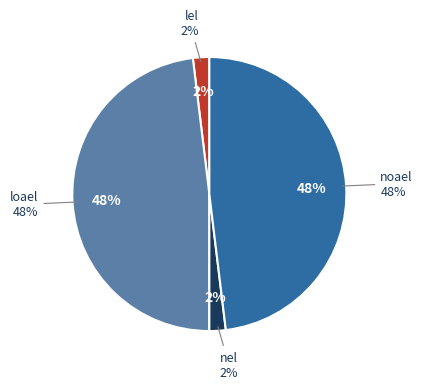

How many segments does this pie chart have?

4